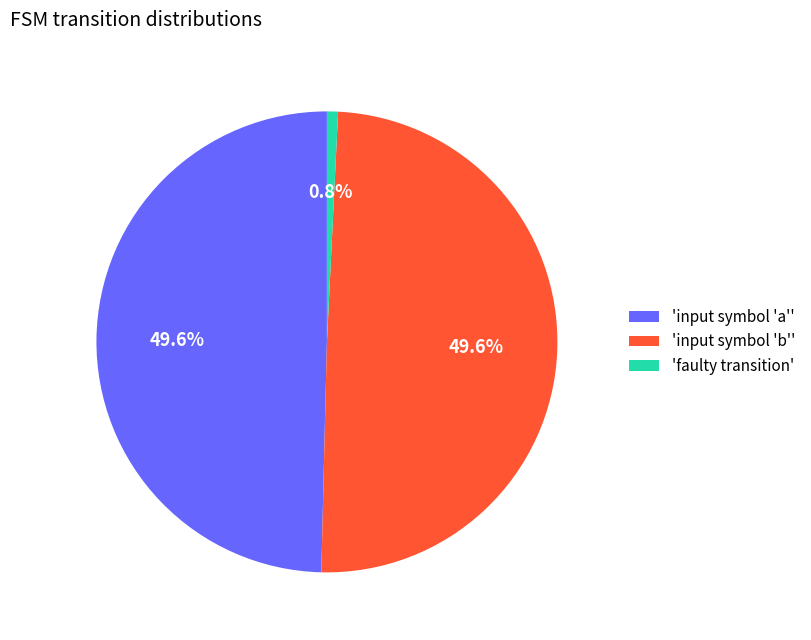

What is the total percentage of 'input symbol 'a'' and 'faulty transition'?

50.4%